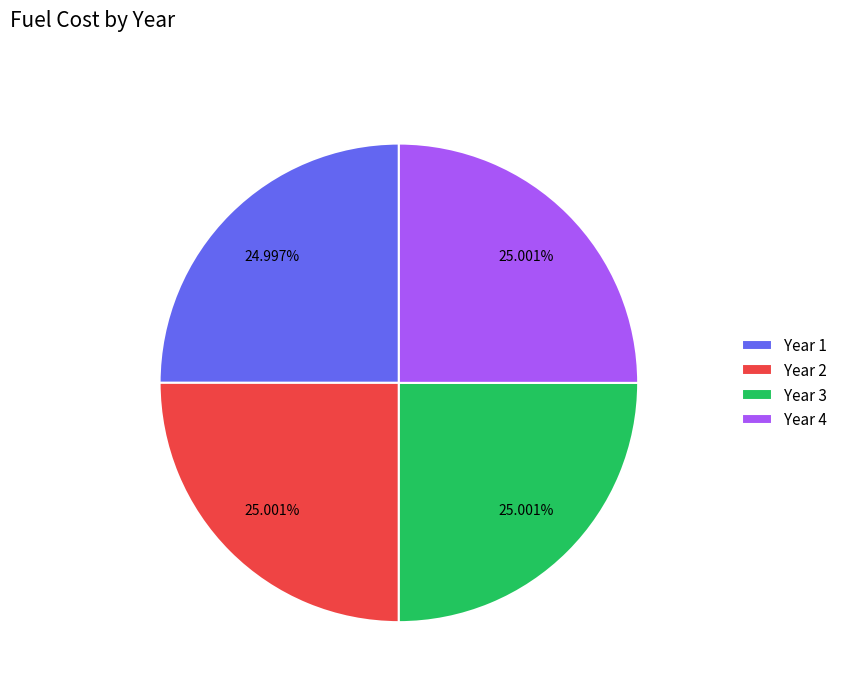

Approximately how many times larger is the value at Year 4 compared to Year 1?

1.0